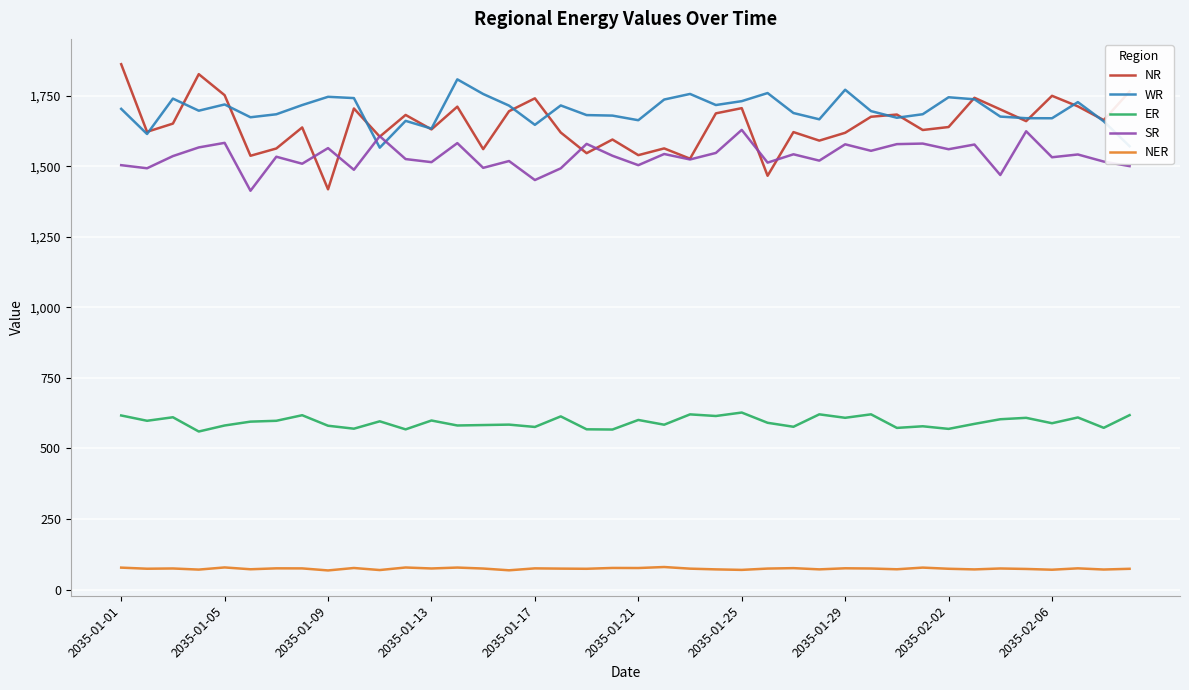

What is the highest value of the WR series?

1808.7